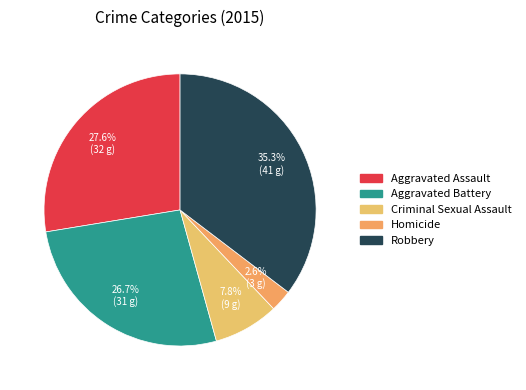

True or false: Robbery accounts for 50% of the total.

False